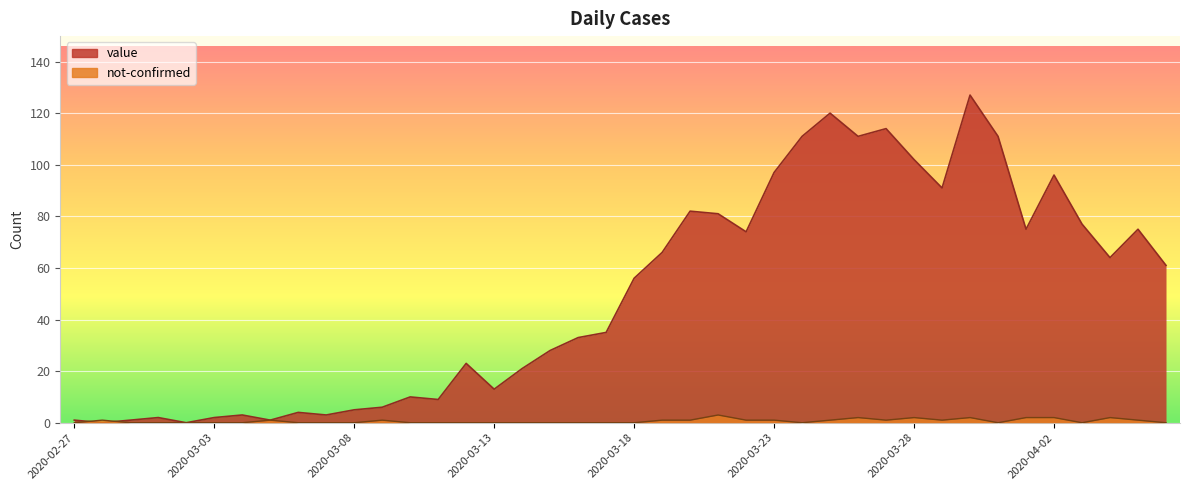

Where do value and not-confirmed first cross each other?

2020-02-27 and 2020-02-28